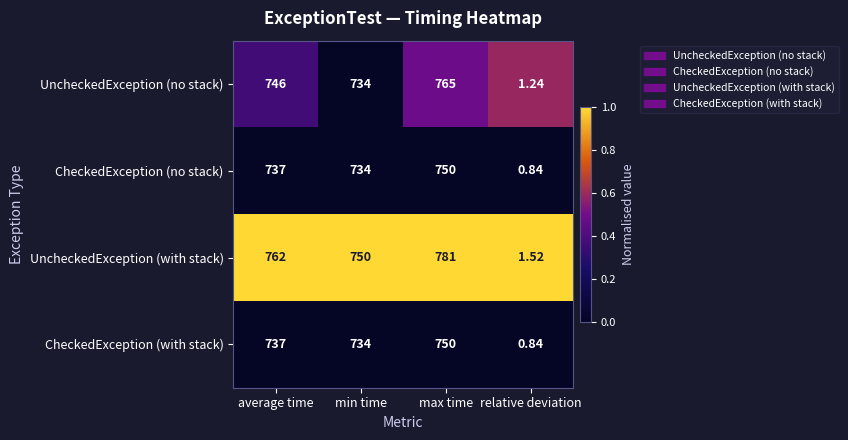

What is the total value across all series at max time?

3046.0